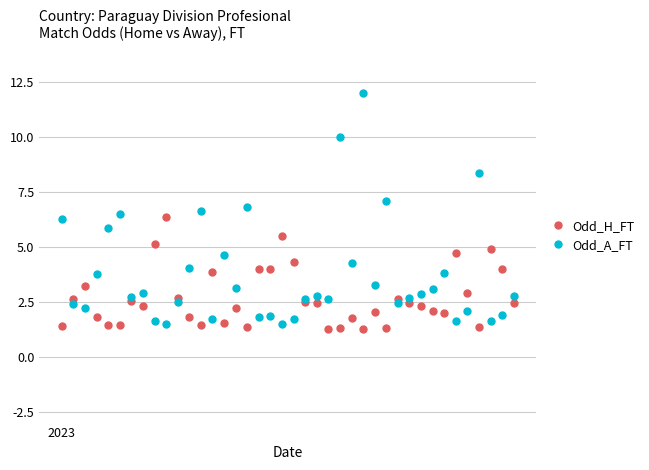

How many data points in Odd_A_FT are less than 2?

10